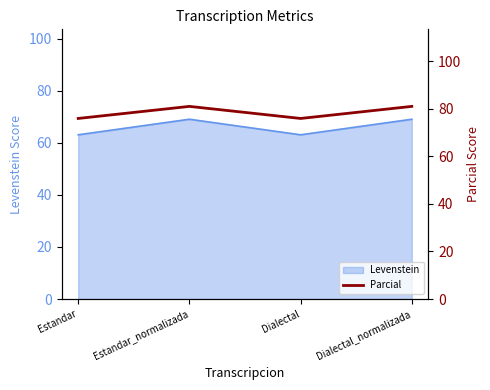

Reading left to right, what are all the values shown in this chart?

75.9	81.0	75.9	81.0